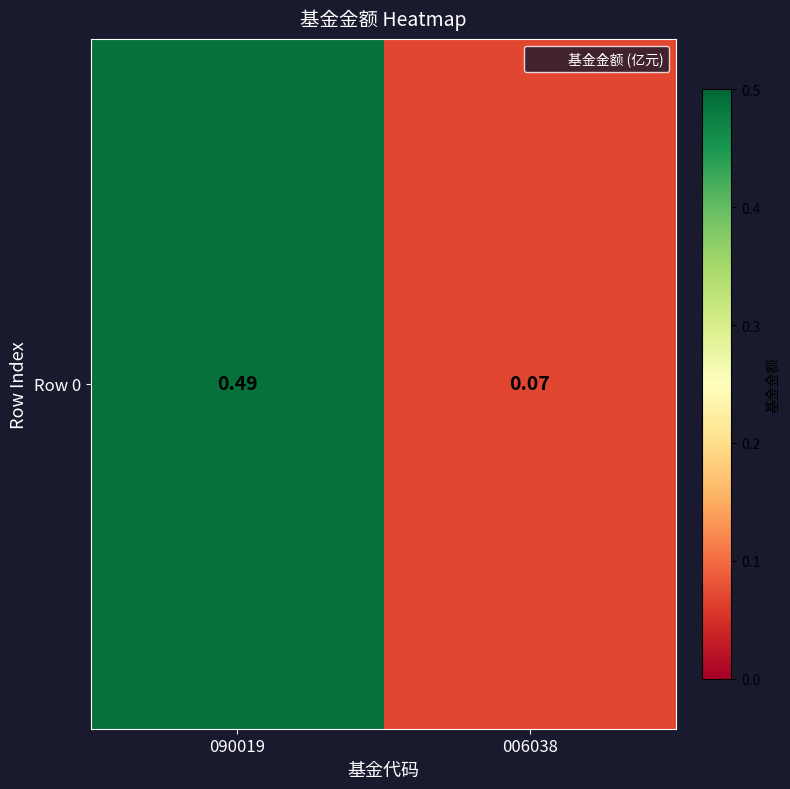

Reading right to left, what are all the values shown in this chart?

0.1	0.5